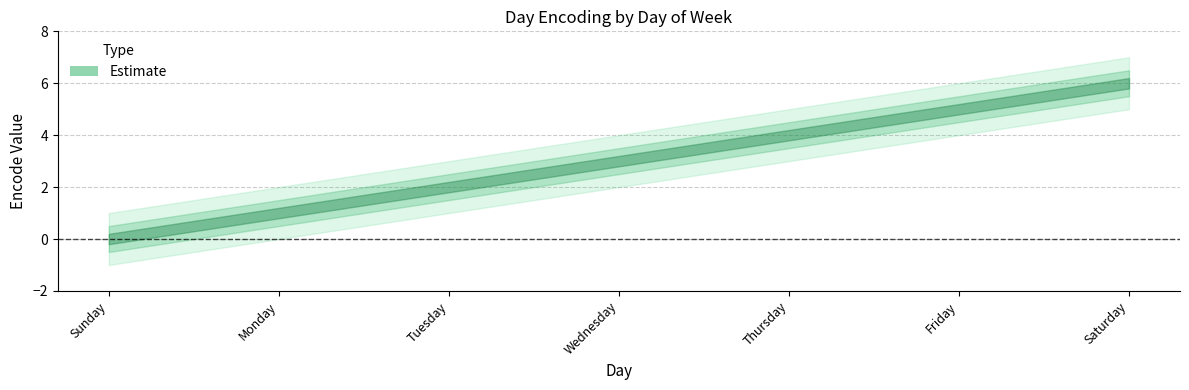

How many values are below 3?

3